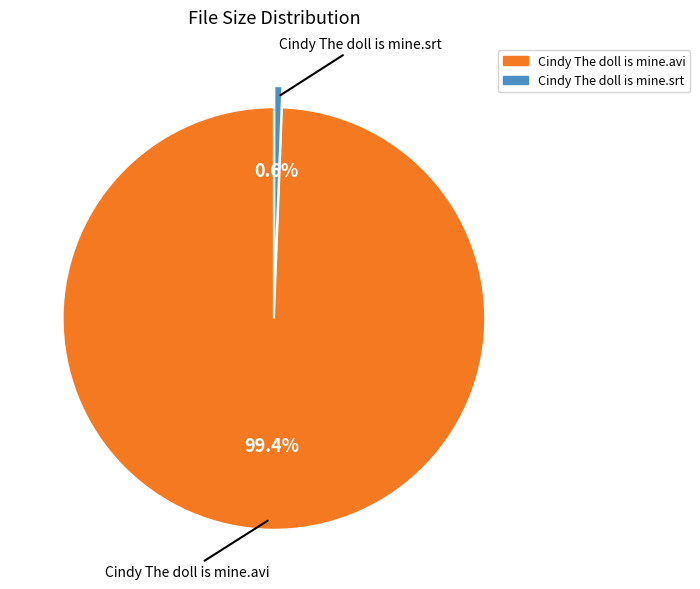

Count the number of slices in the pie.

2